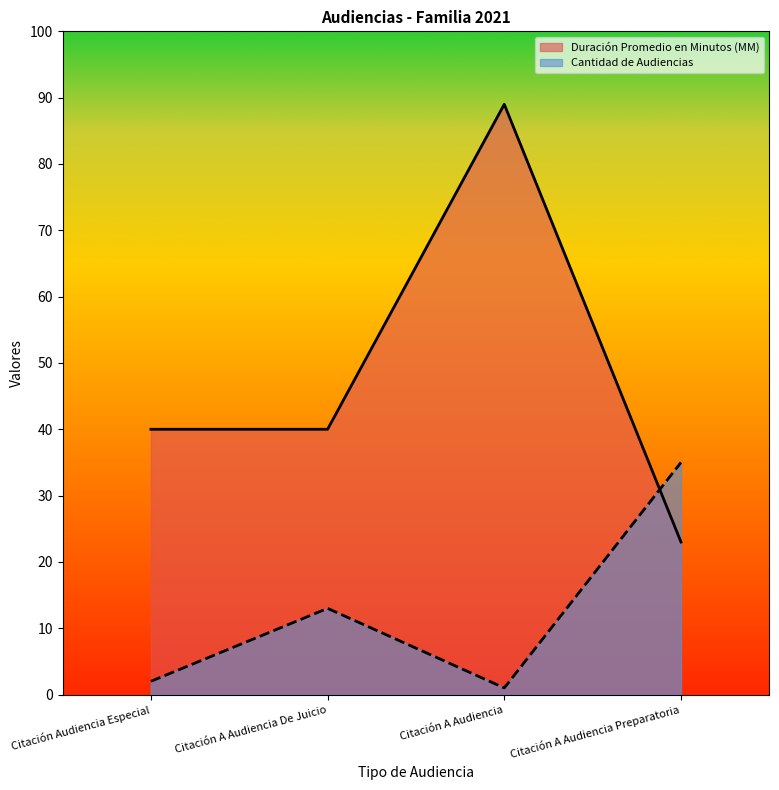

How many intersections are there between Duración Promedio en Minutos (MM) and Cantidad de Audiencias?

1